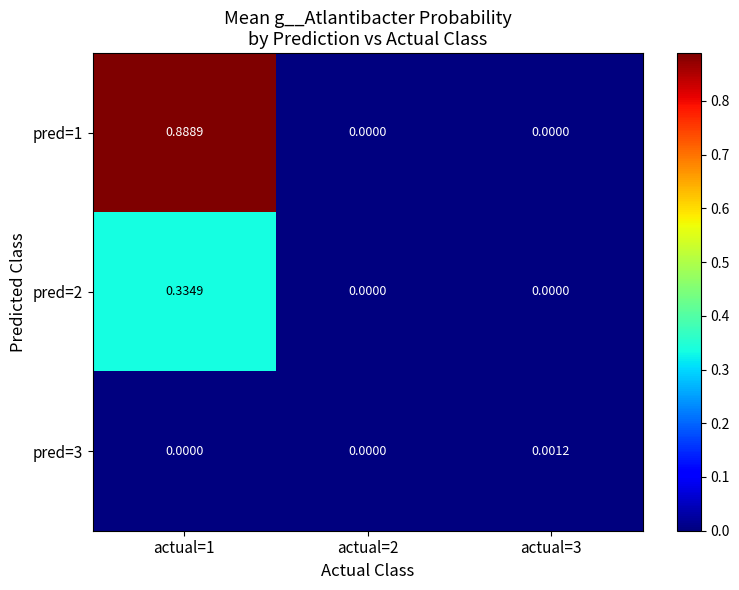

Reading left to right, transcribe all the data shown in this chart.

pred=1: actual=1=0.9	actual=2=0.0	actual=3=0.0
pred=2: actual=1=0.3	actual=2=0.0	actual=3=0.0
pred=3: actual=1=0.0	actual=2=0.0	actual=3=0.0